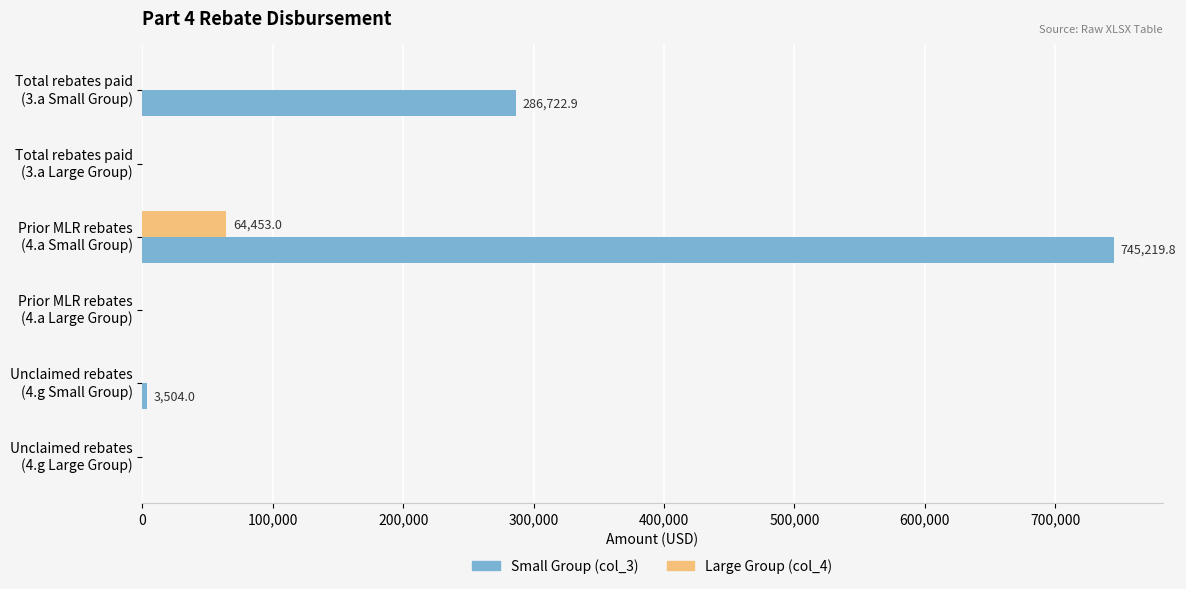

Which series has the largest total across all categories?

Small Group (col_3)